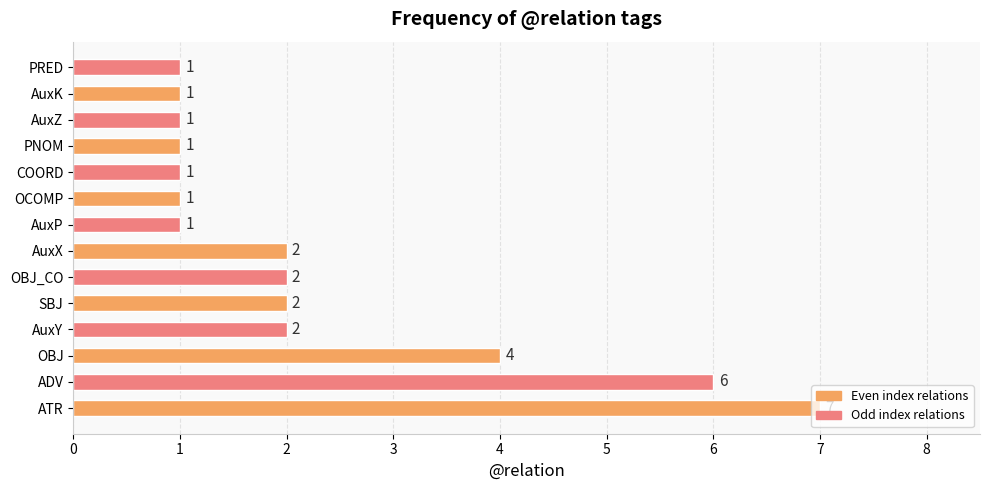

What is the greatest value displayed?

7